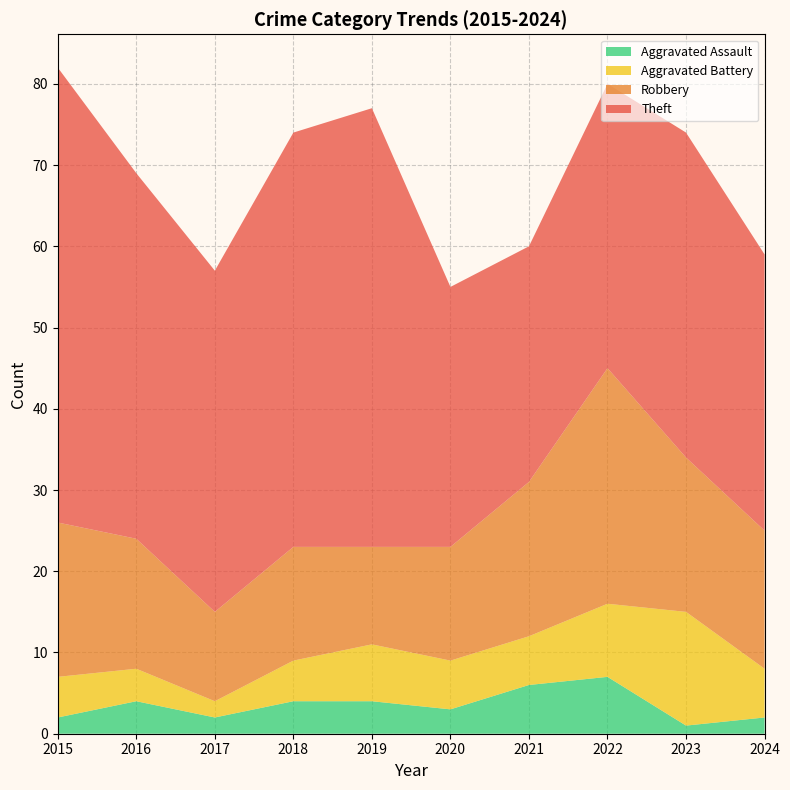

What is the total value across all series at 2016?

69